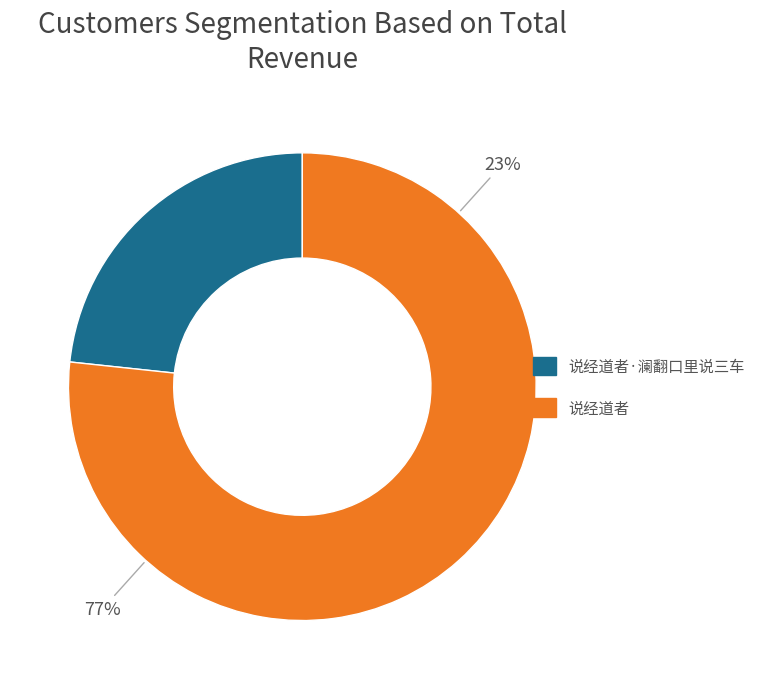

Is 说经道者·澜翻口里说三车 the majority of the pie?

No